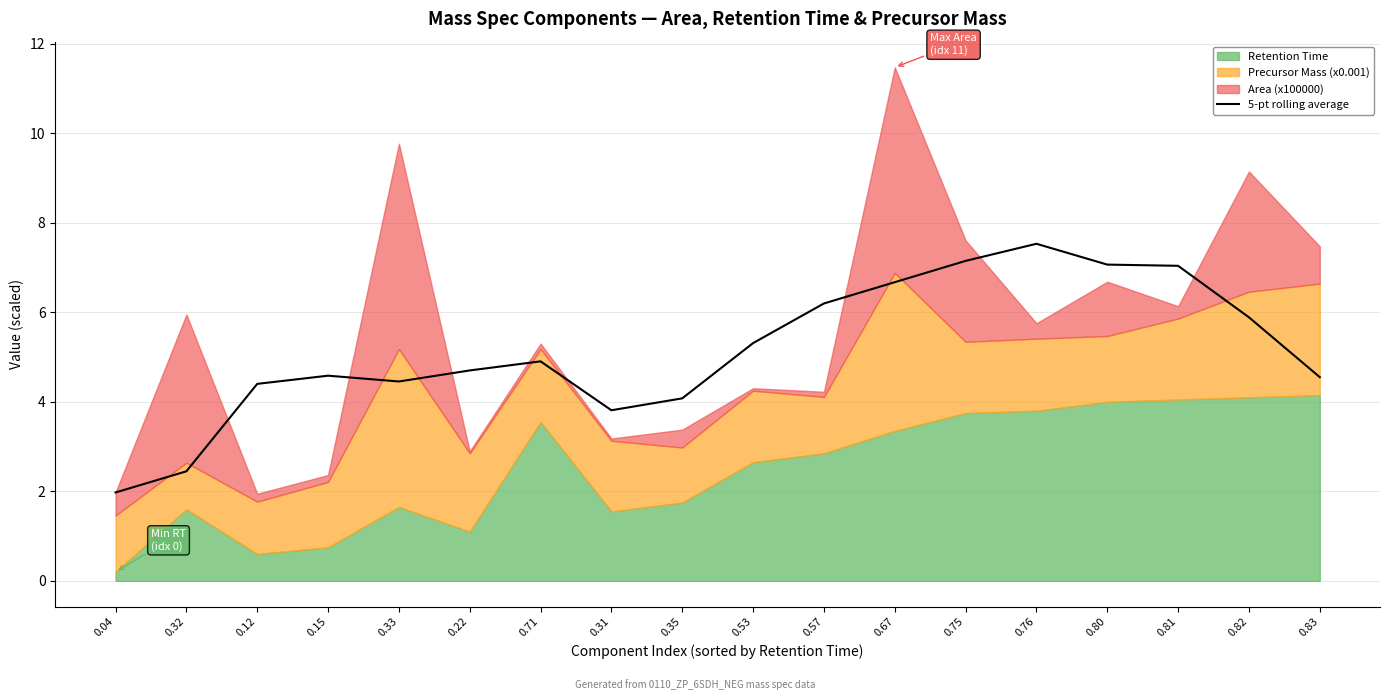

How many data points does each series have?

18